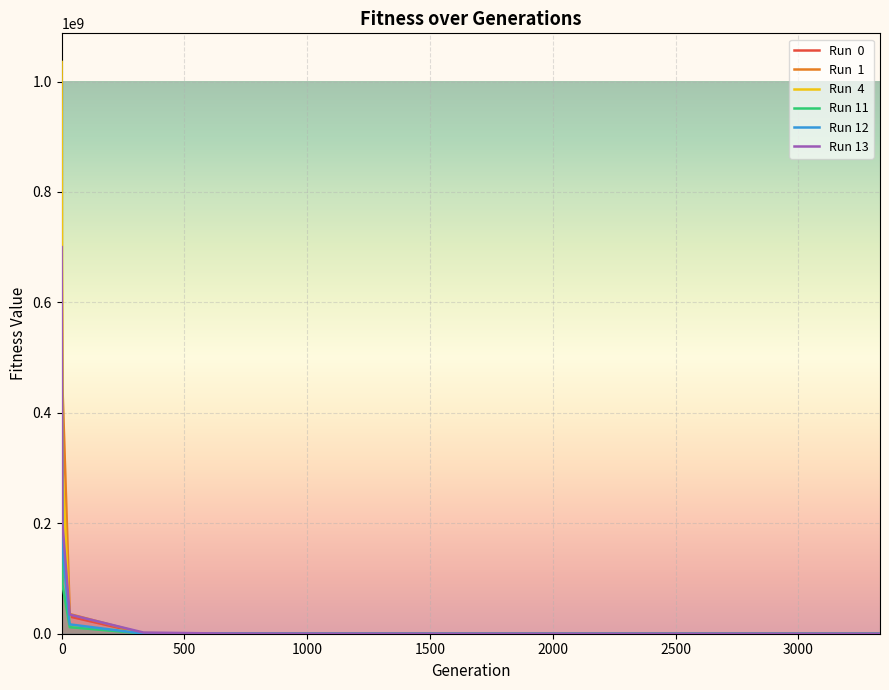

Which series ends up on top after the final intersection of Run  0 and Run 11?

Run 11